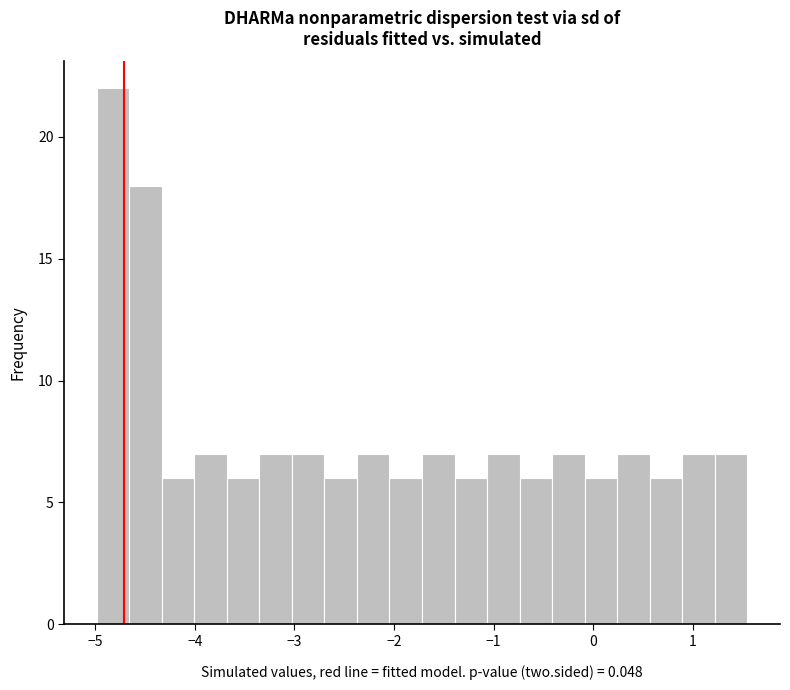

Around what value on the x-axis is the tallest bar? Give the approximate position of its centre, as read against the axis.

-4.8